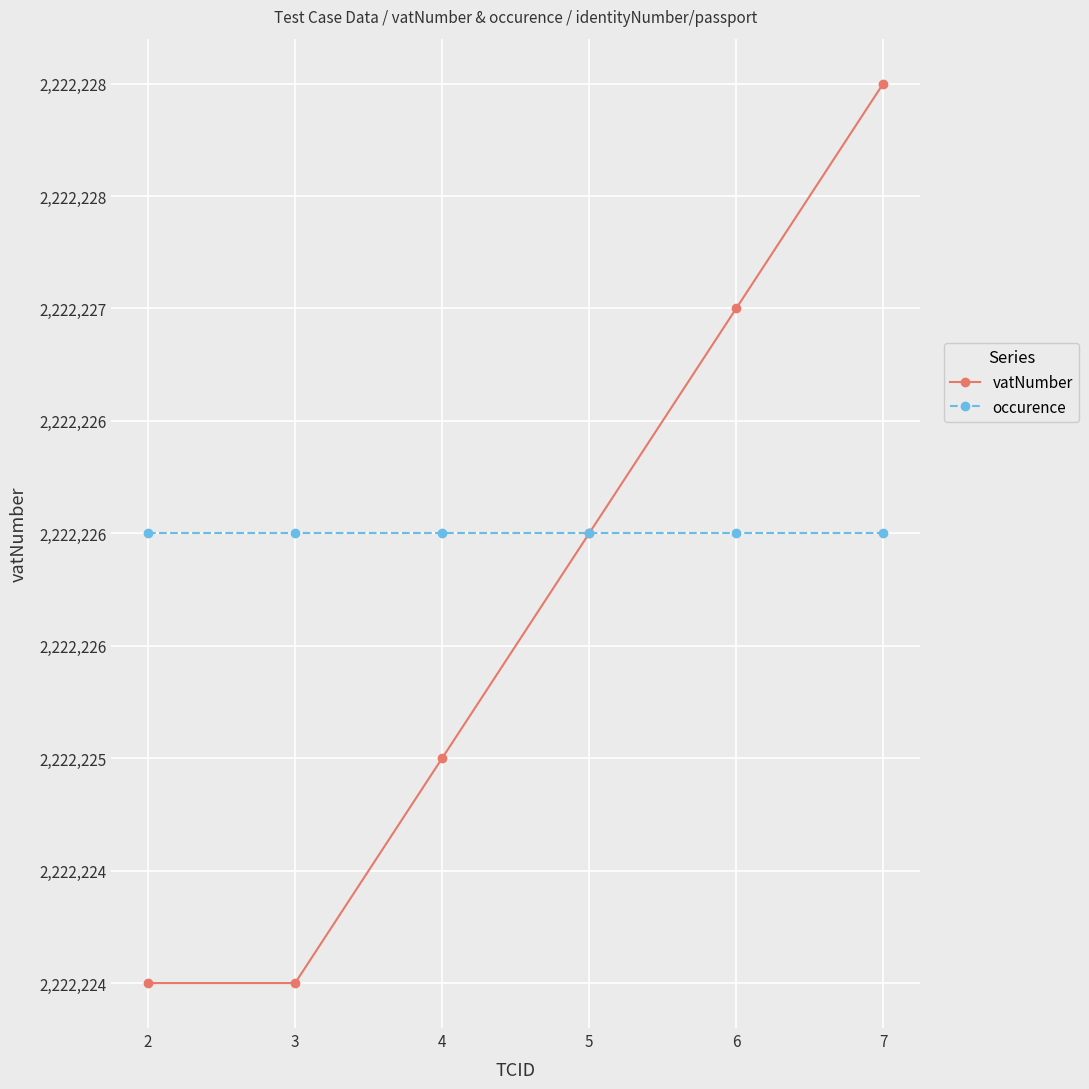

True or false: occurence and vatNumber intersect in this chart.

False